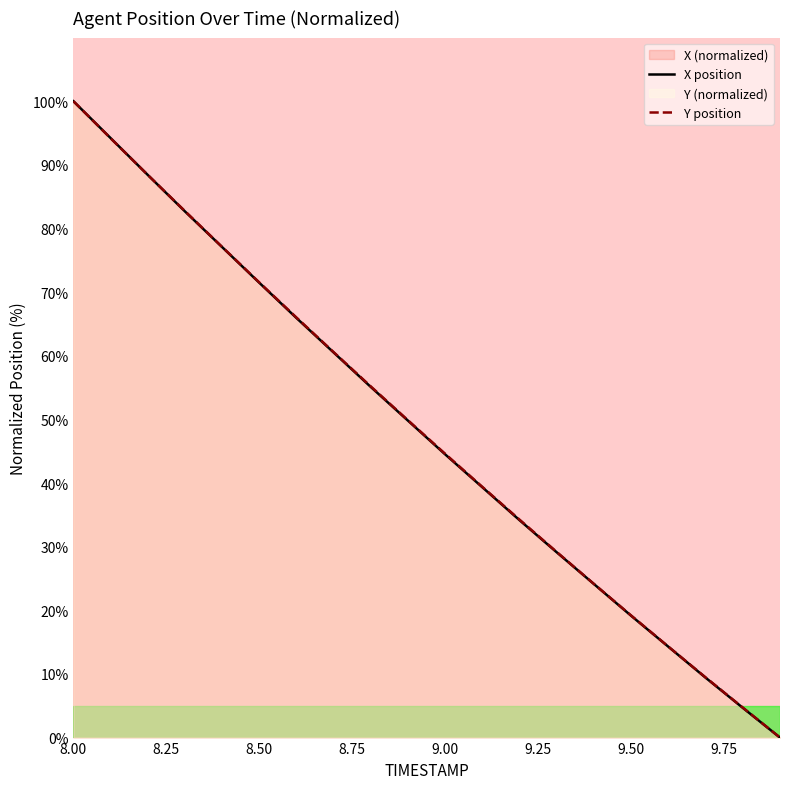

What is the value of the Y point at the 7th from the left?

66.0